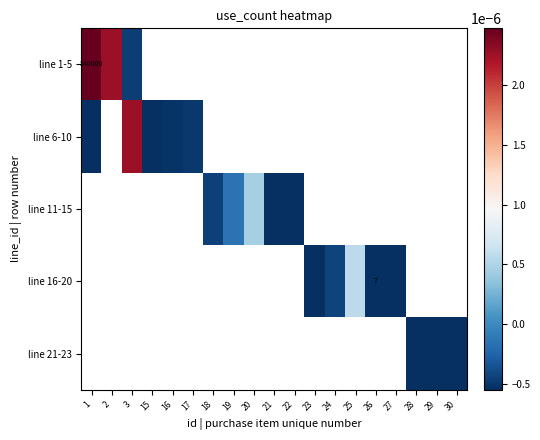

Rank the categories by line 21-23 value from highest to lowest.

30, 29, 1, 2, 3, 15, 16, 17, 18, 19, 20, 21, 22, 23, 24, 25, 26, 27, 28